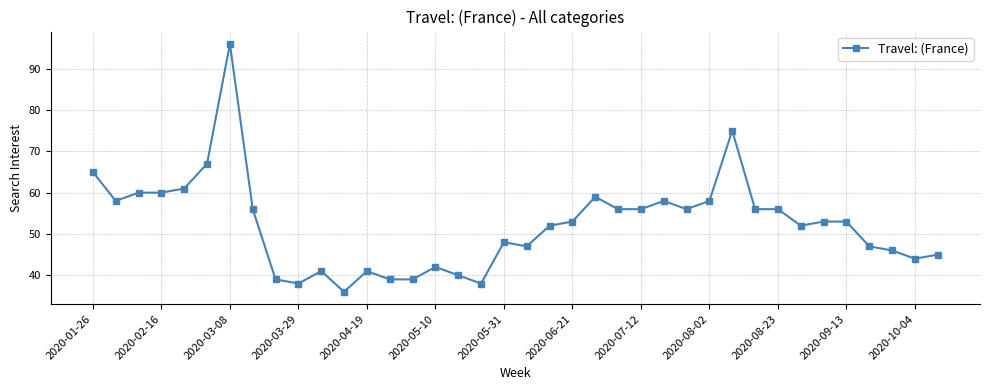

How many categories are shown in the chart?

38